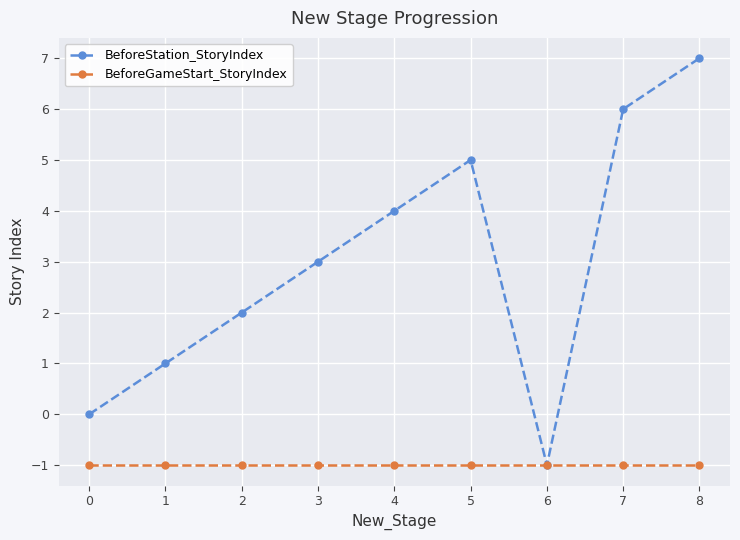

Reading right to left, list all the values displayed in this chart.

BeforeStation_StoryIndex: 8=7	7=6	6=-1	5=5	4=4	3=3	2=2	1=1	0=0
BeforeGameStart_StoryIndex: 8=-1	7=-1	6=-1	5=-1	4=-1	3=-1	2=-1	1=-1	0=-1